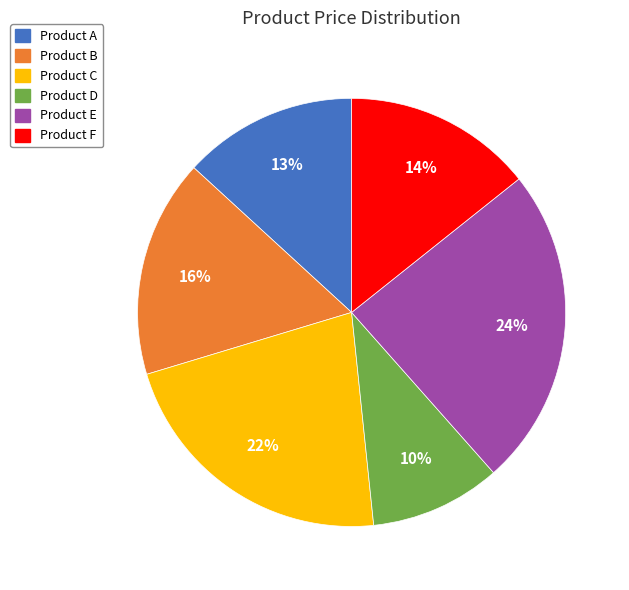

Between Product E and Product A, which is larger?

Product E